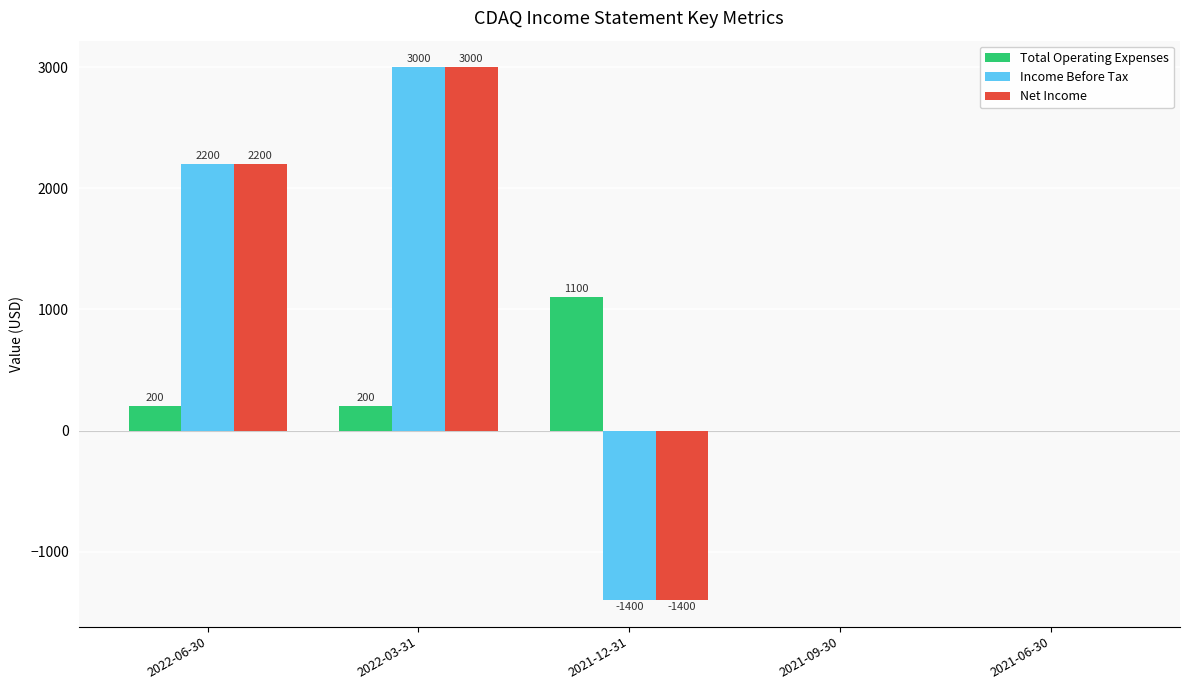

What is the spread (max minus min) of values at 2021-12-31?

2500